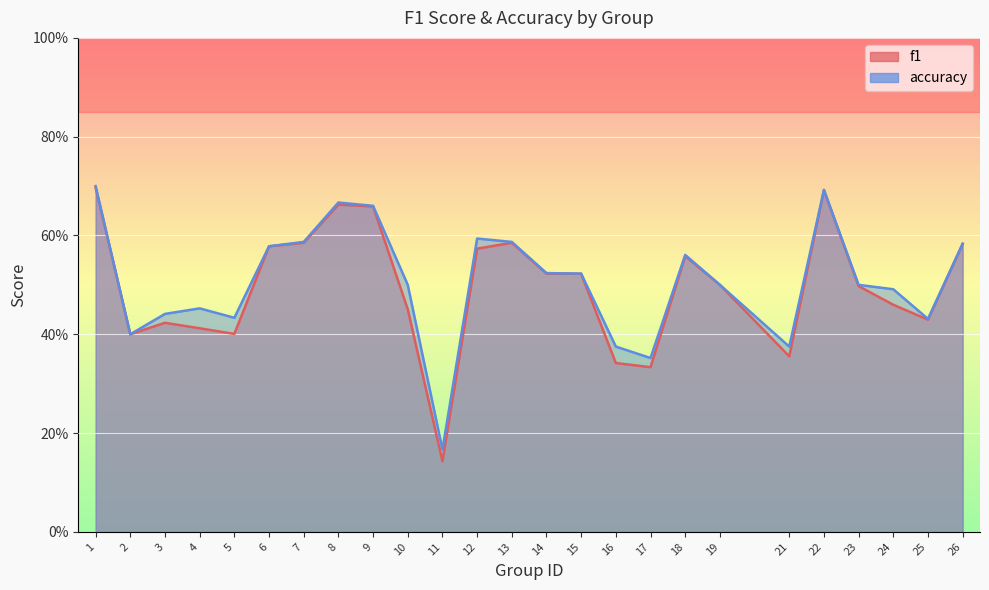

Between 15 and 24, which series saw the biggest shift?

f1